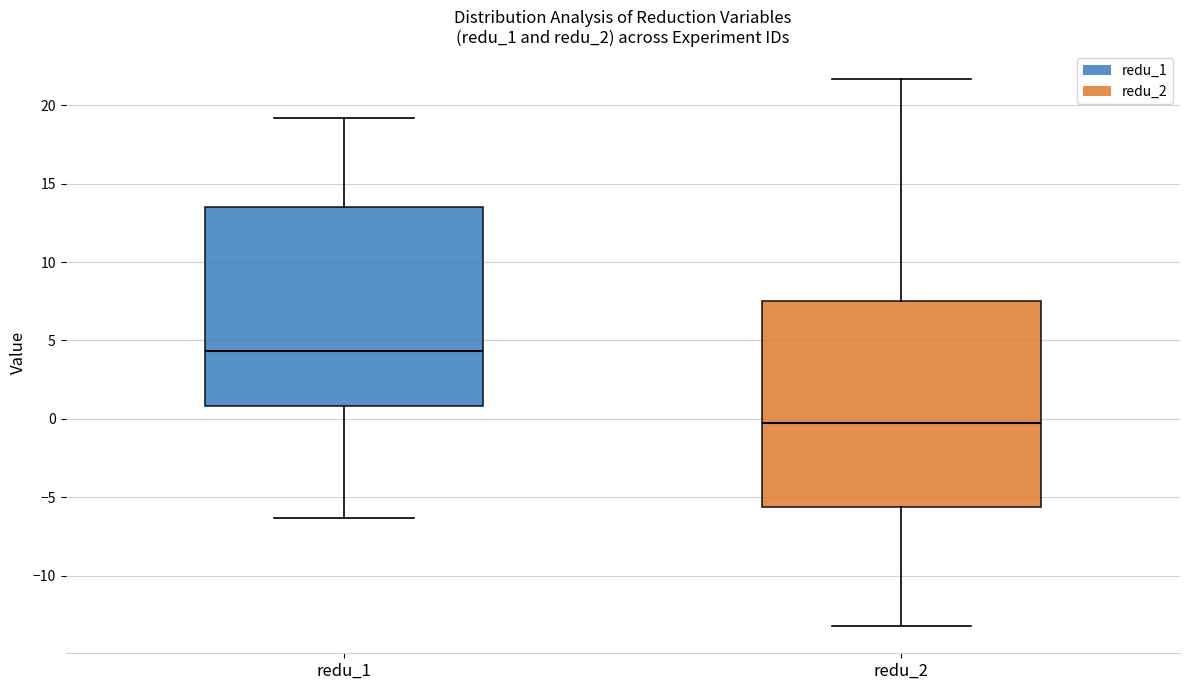

Reading left to right, read every box against the y-axis: the position of its median line, the range the box covers, and the ends of its whiskers. The values are not printed on the chart, so give them approximately, as read against the axis.

redu_1: median 4.5, box 1.0 to 13.5, whiskers -6.5 to 19.0
redu_2: median -0.5, box -5.5 to 7.5, whiskers -13.0 to 21.5